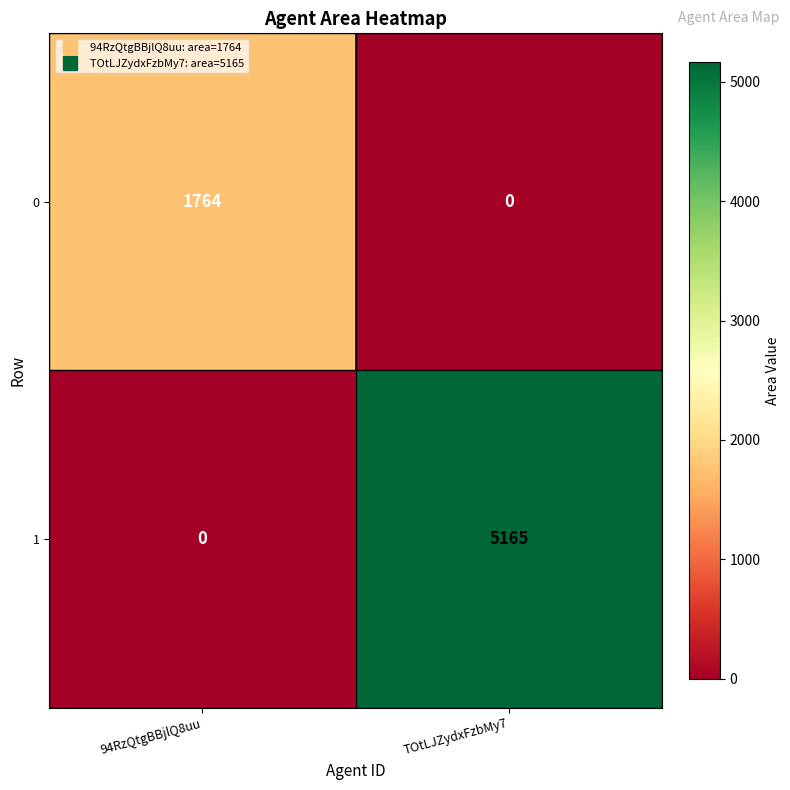

What is the difference between the 1 values at TOtLJZydxFzbMy7 and 94RzQtgBBjlQ8uu?

5165